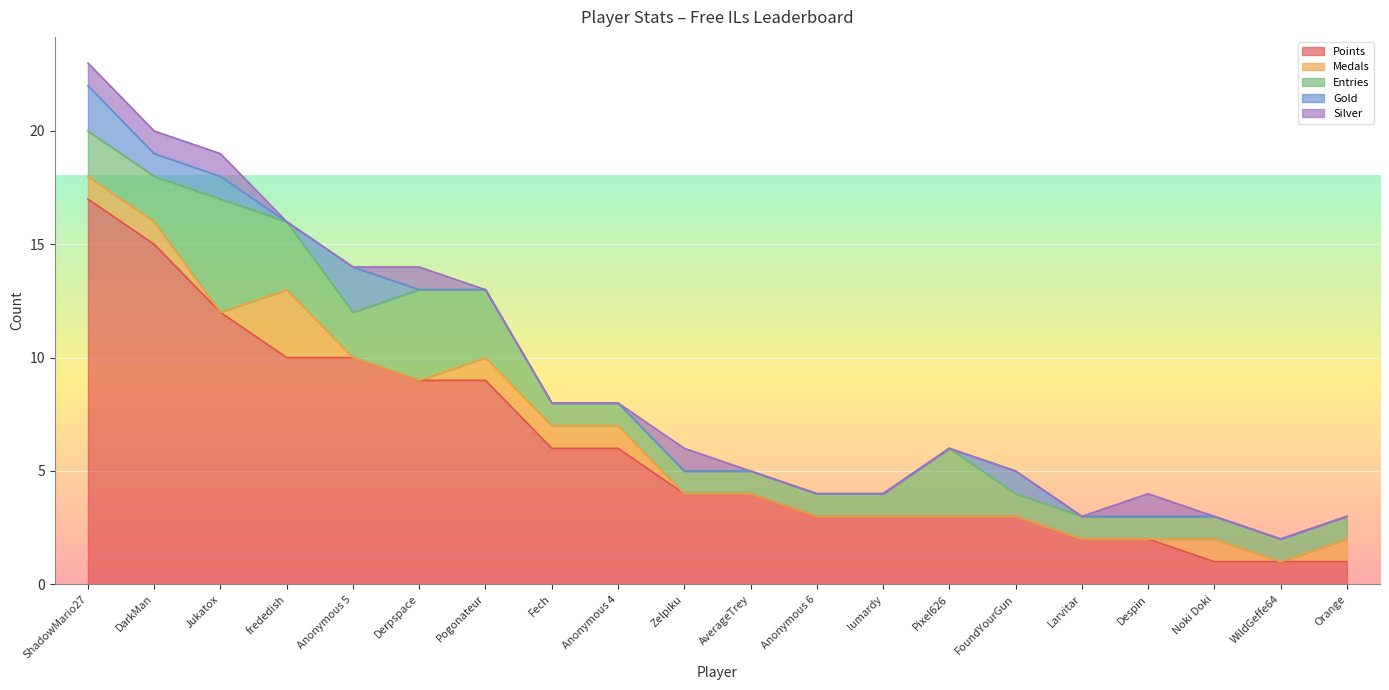

What is the total value across all series at Orange?

3